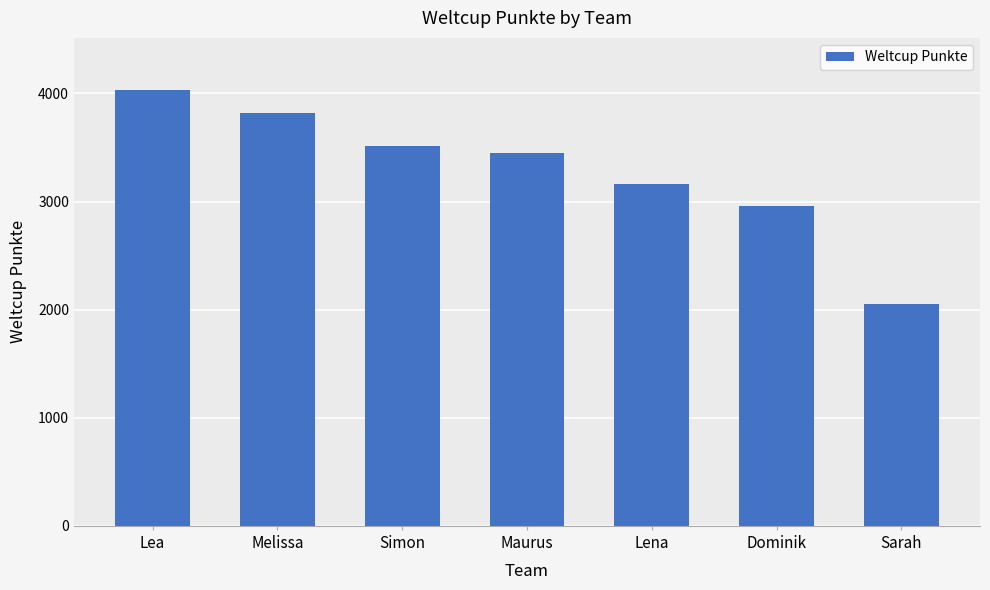

Which has a higher value, Maurus or Lena?

Maurus